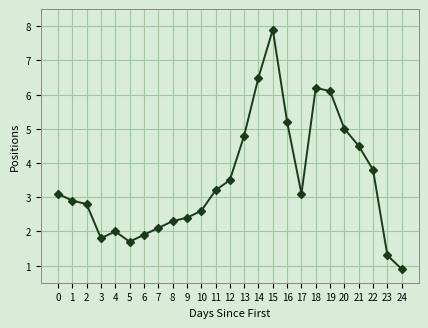

How many data points are above 3?

13